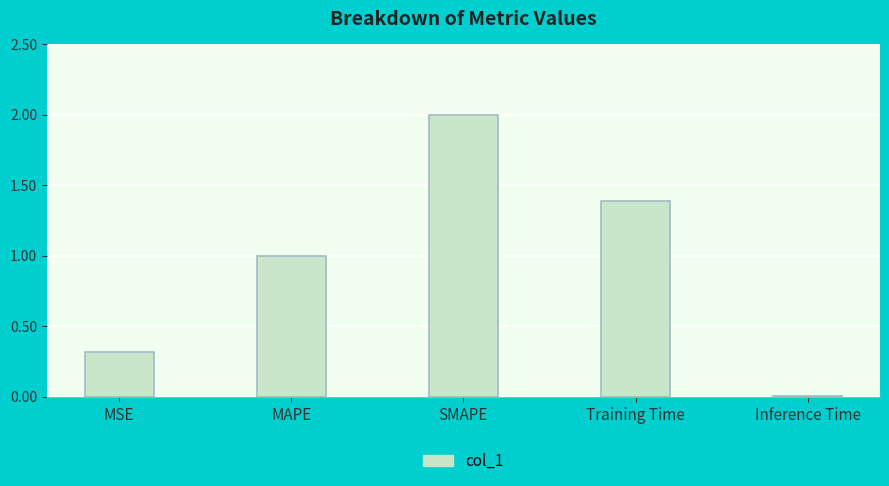

What is the difference between the values at MAPE and Inference Time?

1.0